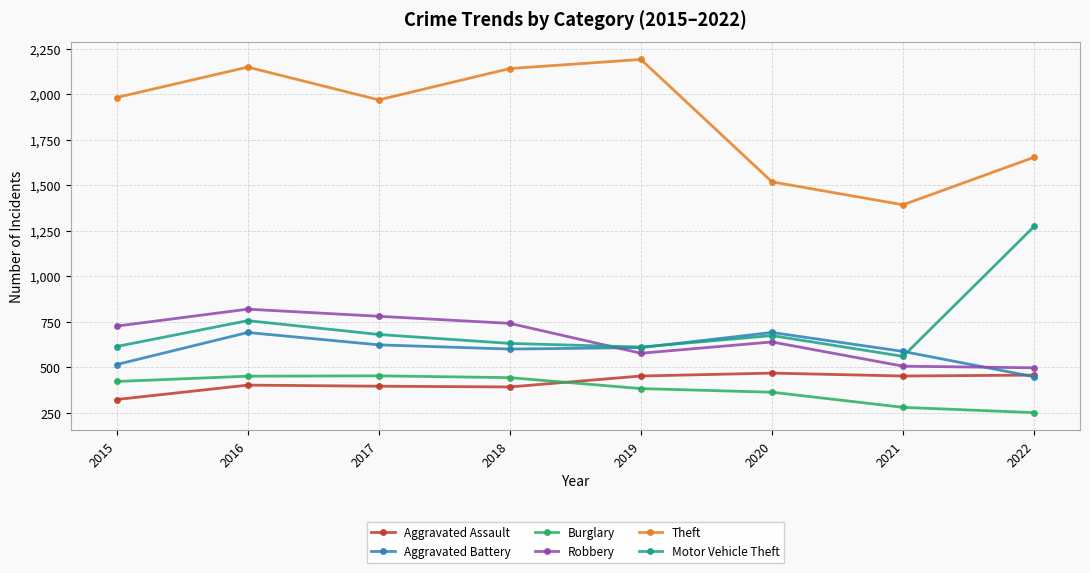

True or false: Burglary has a value of 251 at 2022.

True